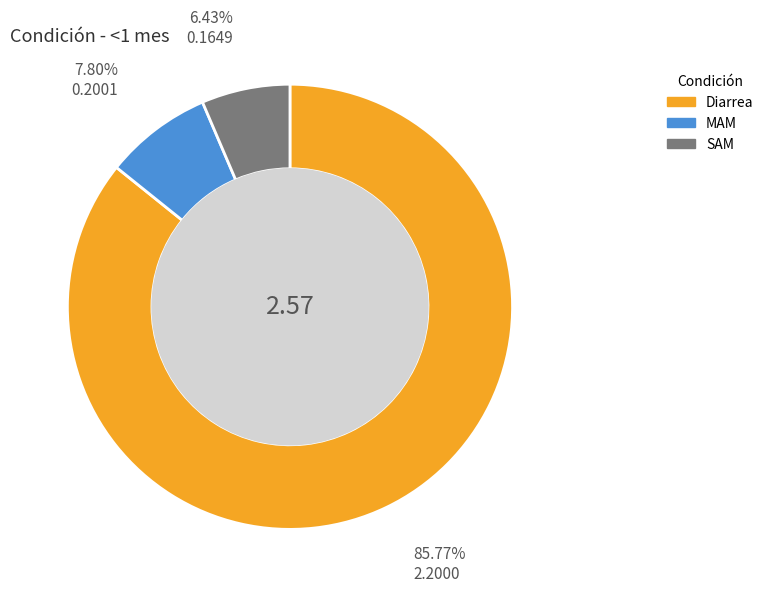

What is the smallest slice in the pie chart?

SAM